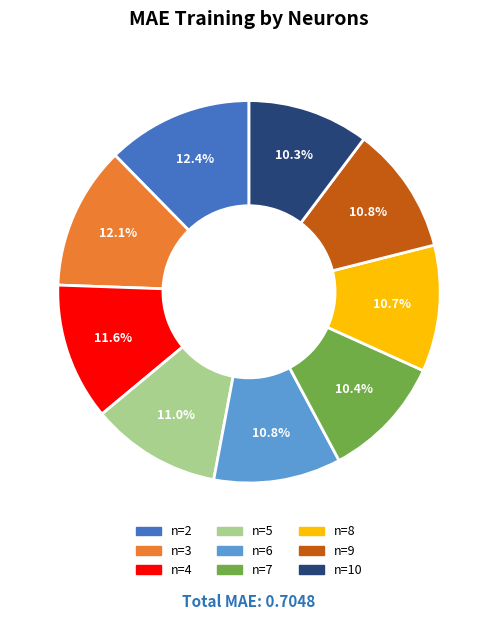

Does any single category account for the majority?

No